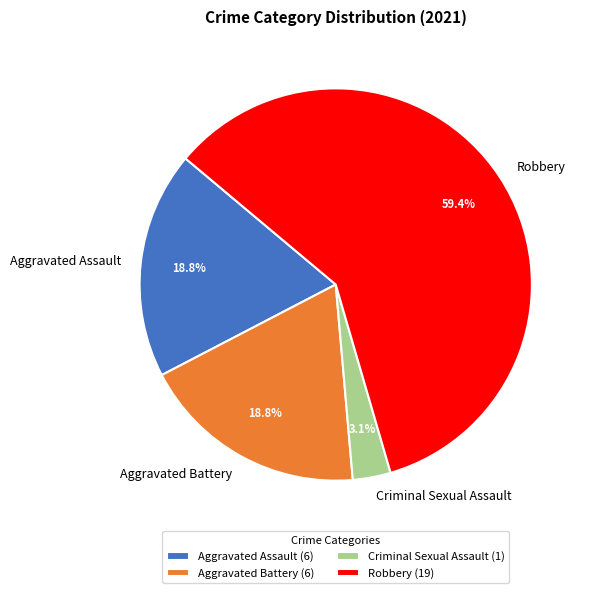

How many slices are in this pie chart?

4